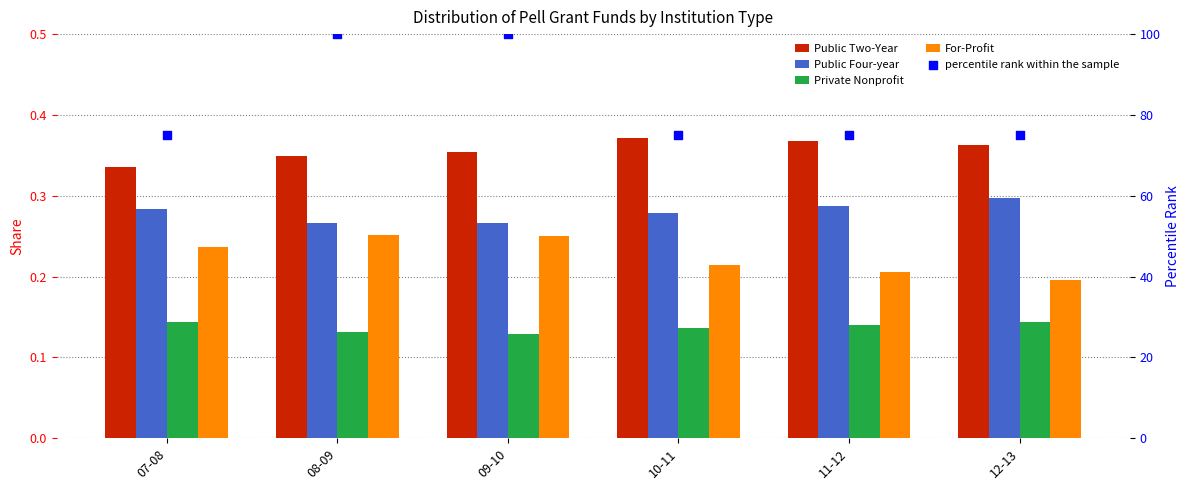

Is the value of Public Four-year at 12-13 greater than the value of Private Nonprofit at 09-10?

Yes